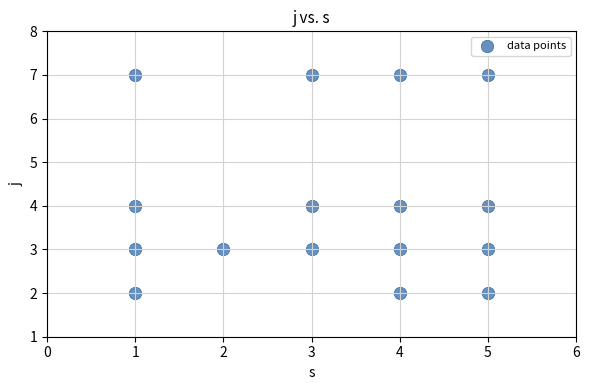

What is the range of Y values (max minus min)?

5